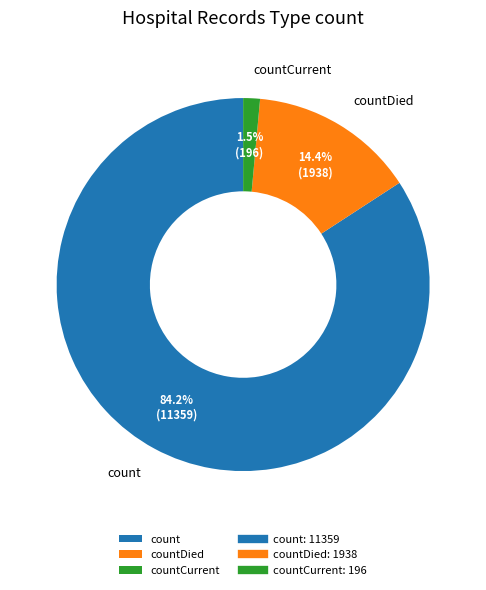

Do count and countCurrent together represent more than half of the pie?

Yes